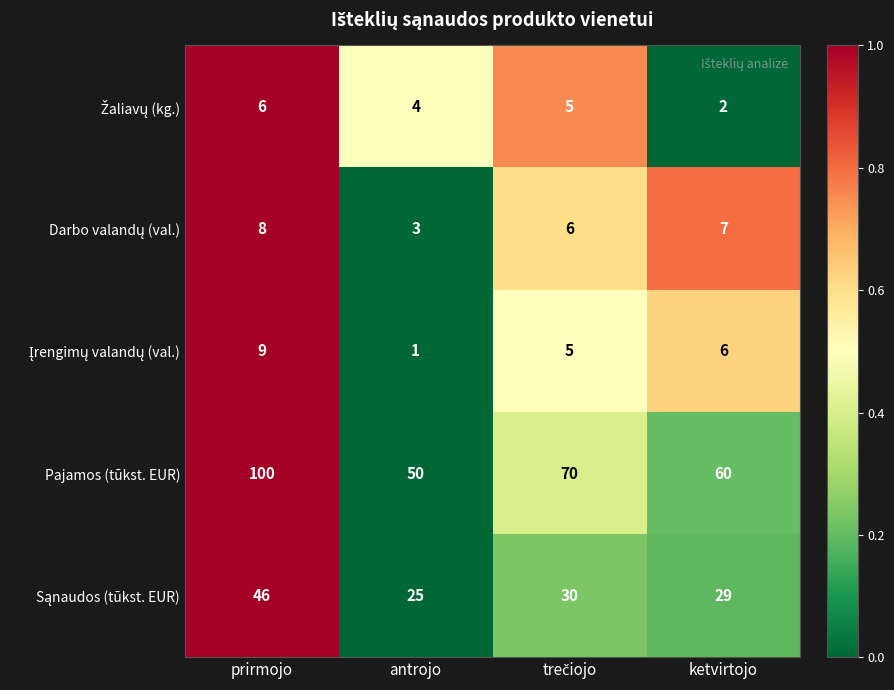

How many distinct data groups are displayed?

5